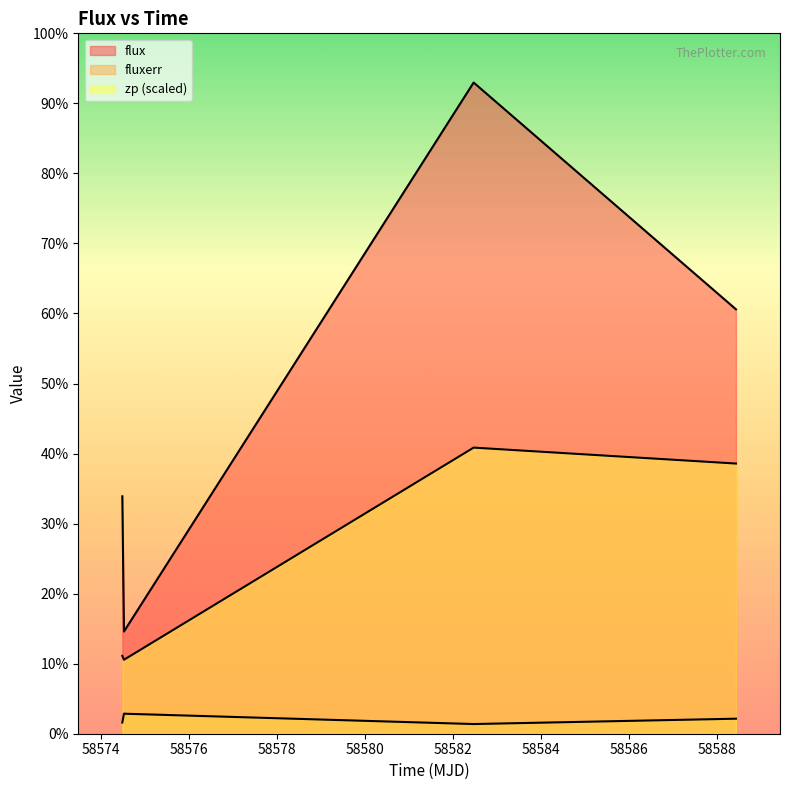

Is it true that zp equals 964.4 at 58588.42356480006?

True